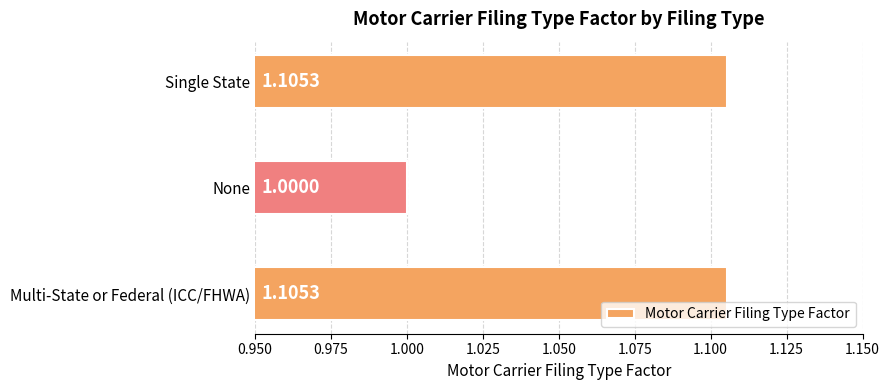

Which has a higher value, Multi-State or Federal (ICC/FHWA) or None?

Multi-State or Federal (ICC/FHWA)